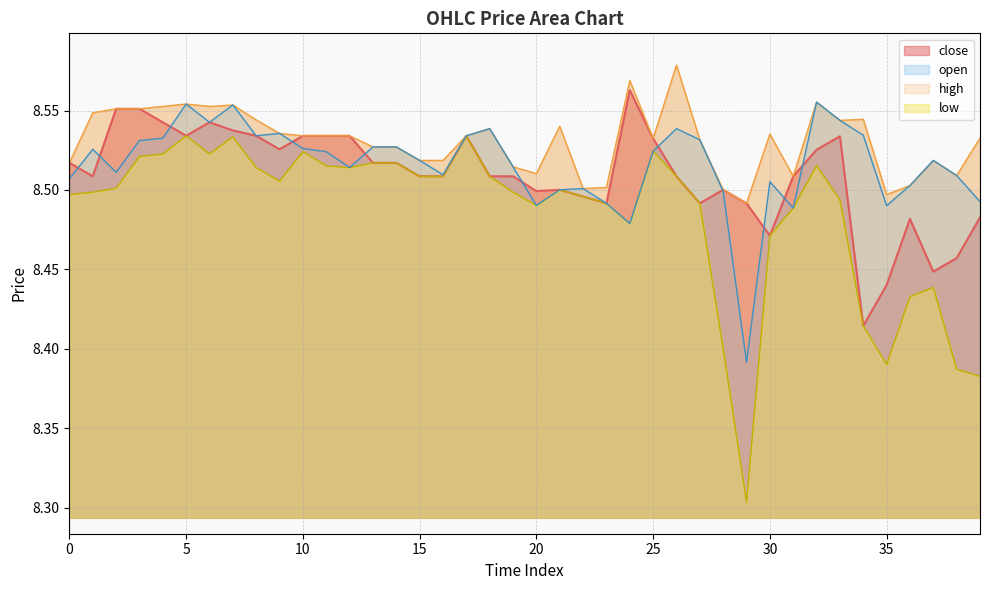

Where is low nearest to the value 8?

29